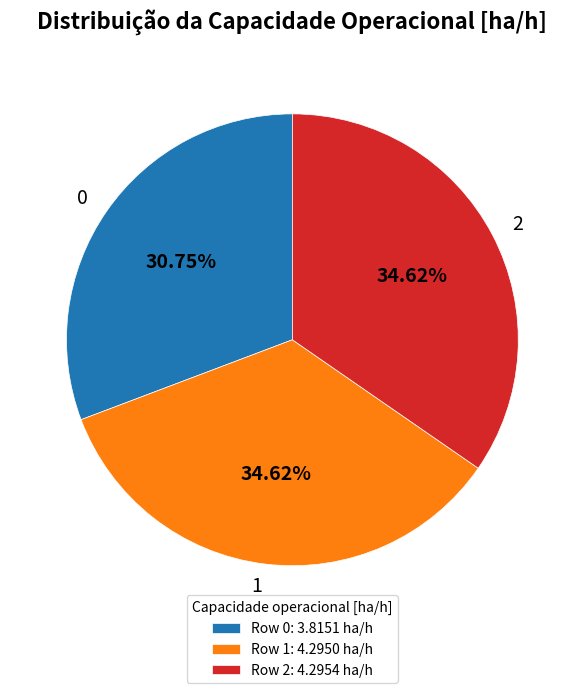

To the nearest percent, what percentage of the pie is 1?

35%